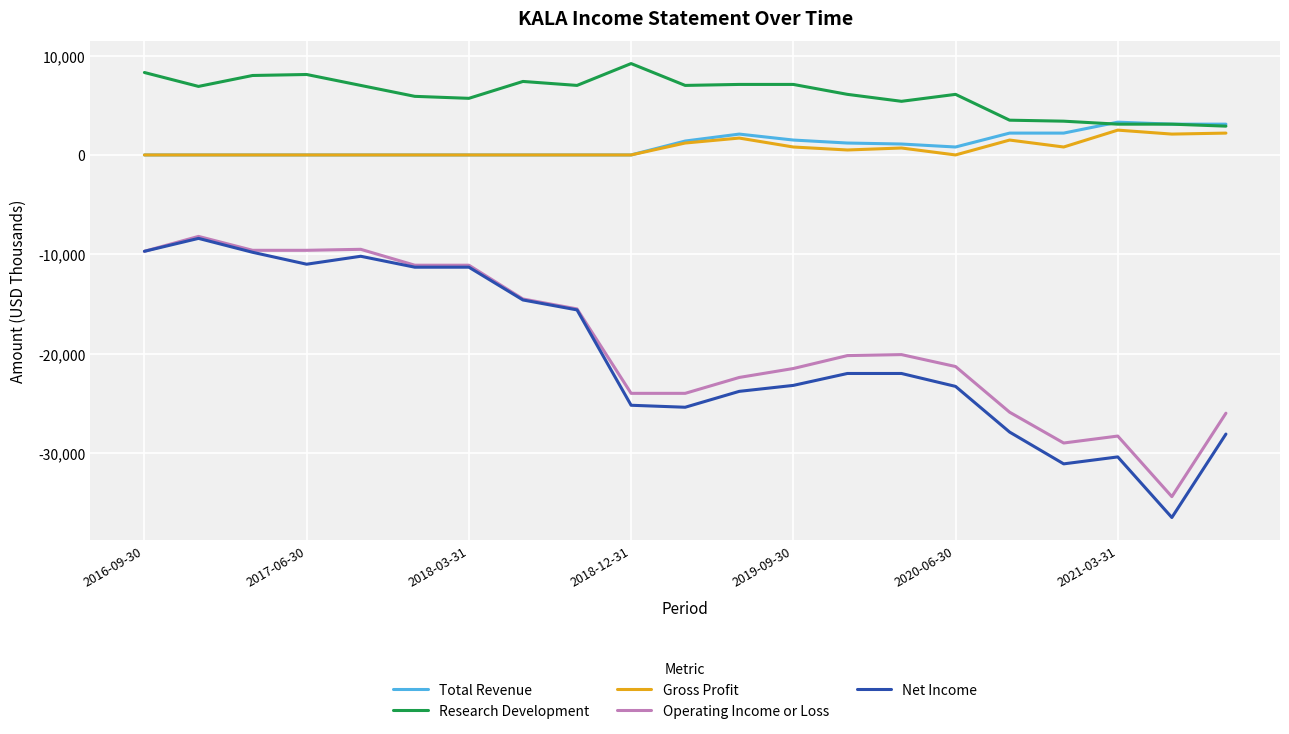

What is the greatest value displayed?

9200